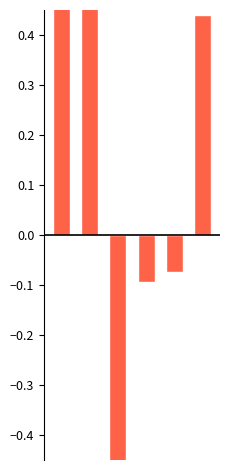

The s__Olsenella_B sp900548775 series shows -0.8 at 2. True or false?

False